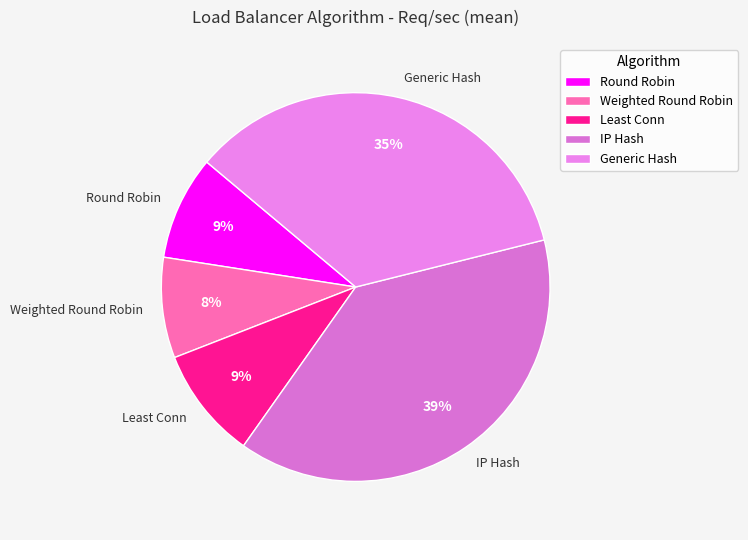

Is the sum of IP Hash and Least Conn greater than half?

No